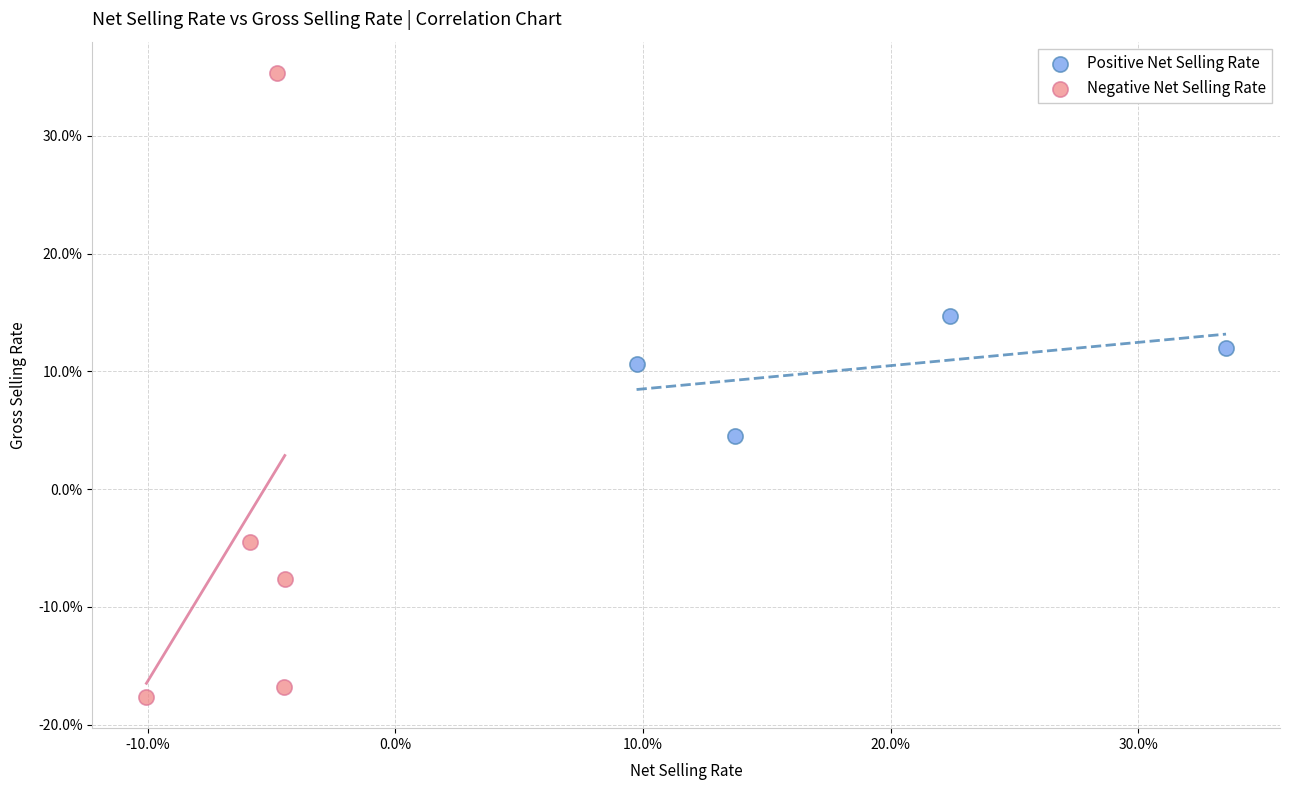

Which series contains the lowest Y value?

Negative Net Selling Rate